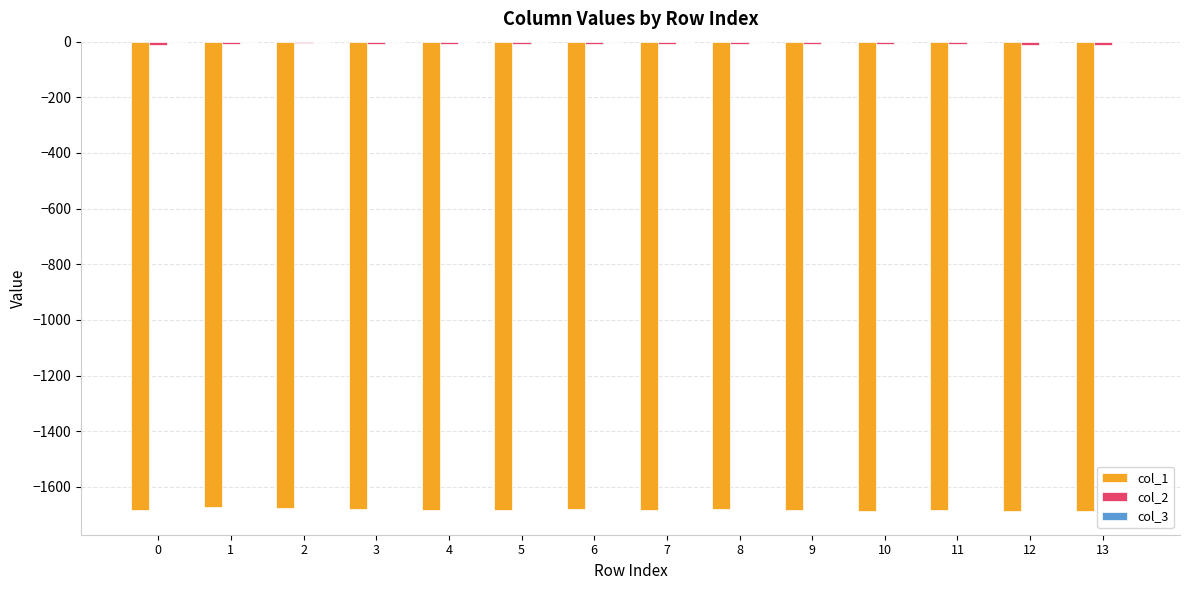

The value of col_1 at 12 is -383.8. True or false?

False